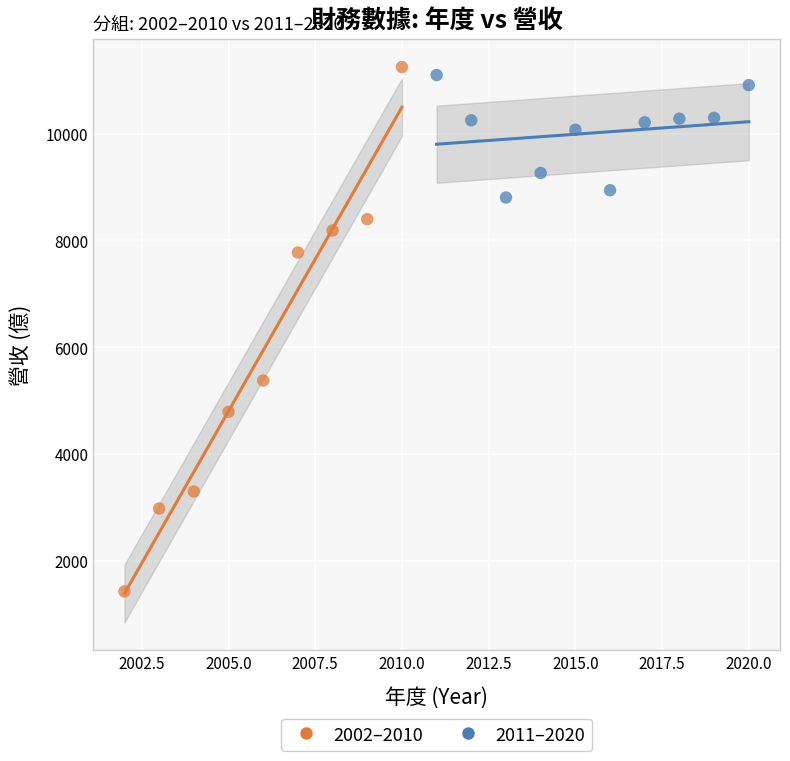

Which series reaches the minimum Y coordinate?

2002–2010